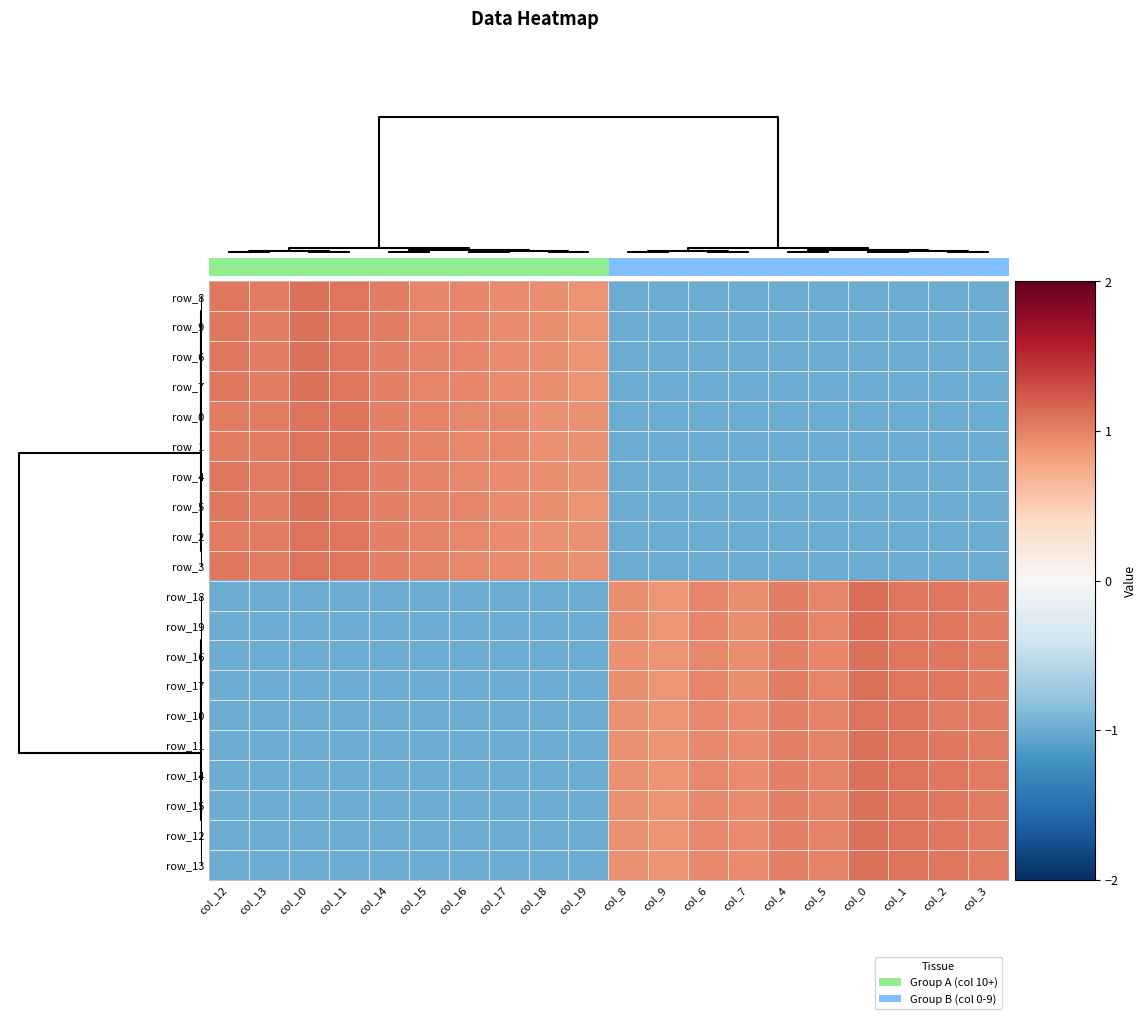

Which series has the widest spread of values?

row_11